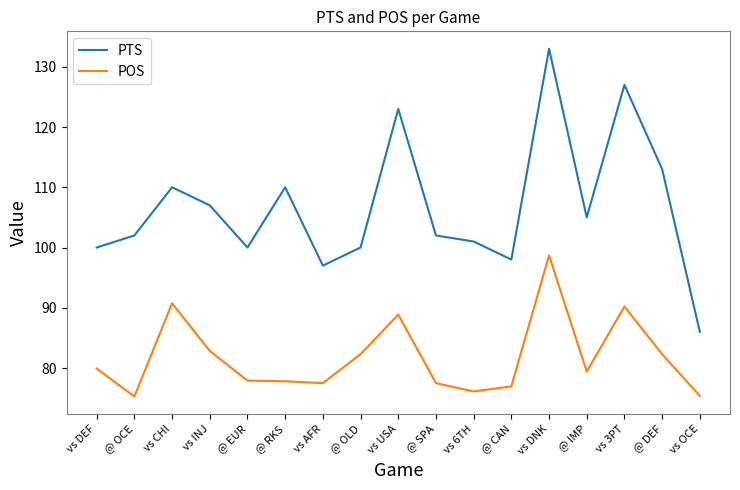

At @ RKS, list the series in order from smallest to largest.

POS, PTS